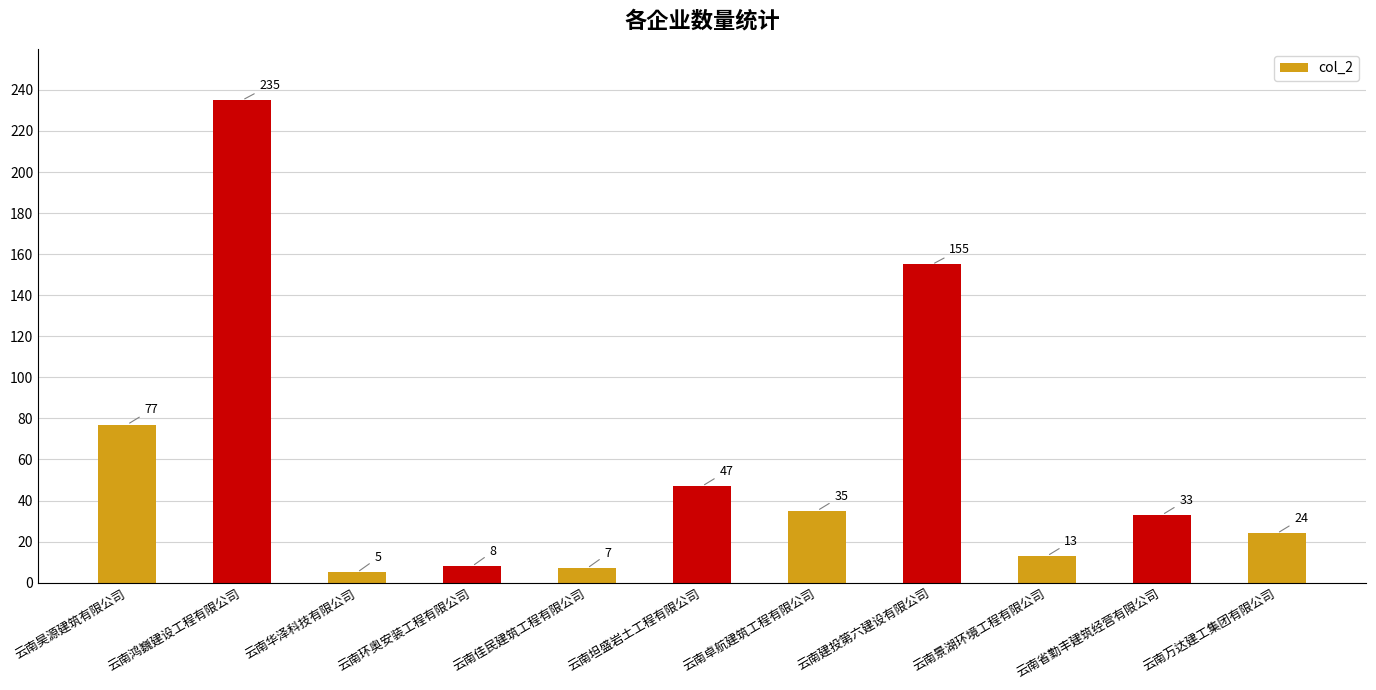

List the labels in order of value, largest first.

云南鸿巍建设工程有限公司, 云南建投第六建设有限公司, 云南昊源建筑有限公司, 云南坦盛岩土工程有限公司, 云南卓航建筑工程有限公司, 云南省勤丰建筑经营有限公司, 云南万达建工集团有限公司, 云南景湖环境工程有限公司, 云南环奥安装工程有限公司, 云南佳民建筑工程有限公司, 云南华泽科技有限公司